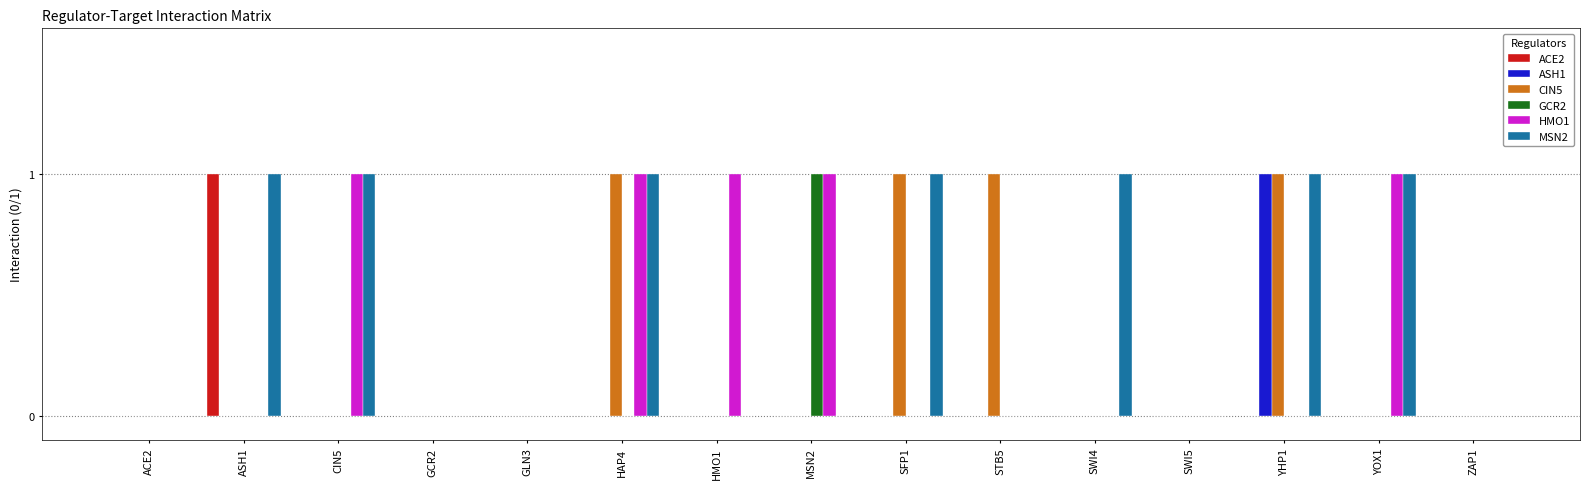

True or false: MSN2 has a value of 1 at HAP4.

True